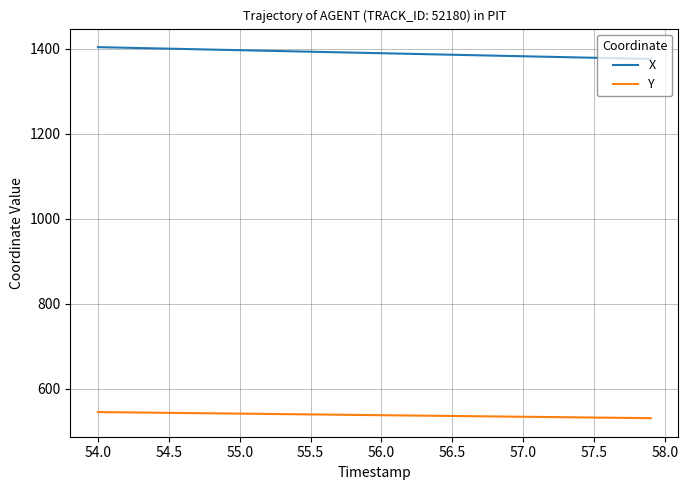

What is the smallest value displayed?

530.5